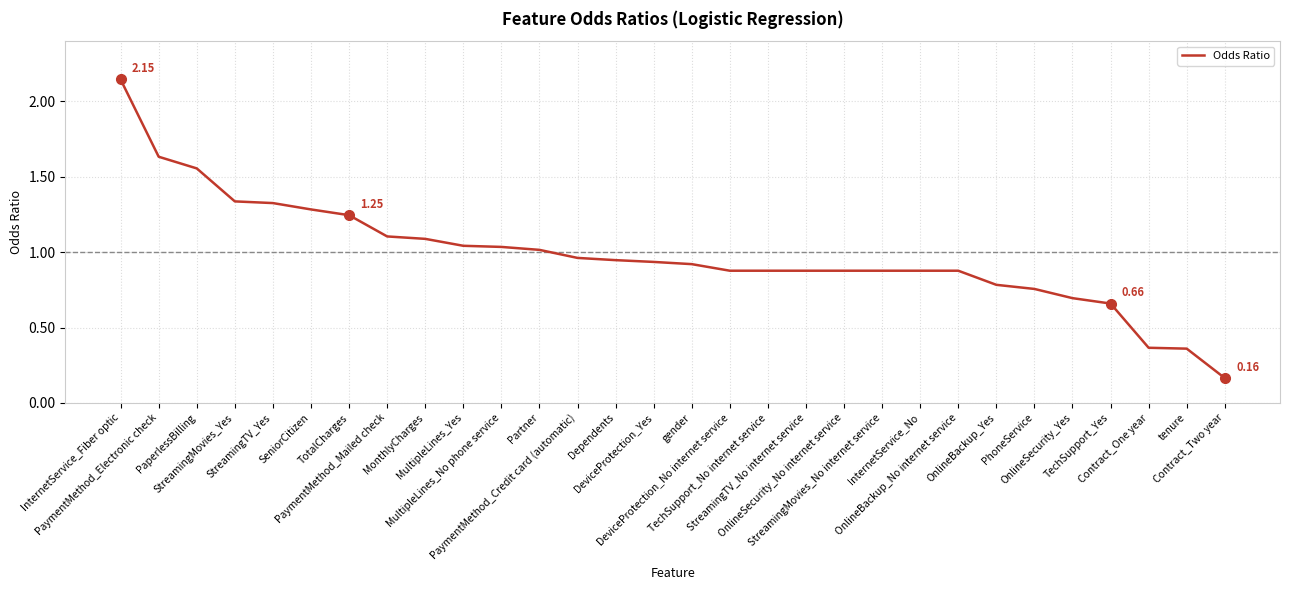

What is the difference between the maximum and minimum values?

2.0